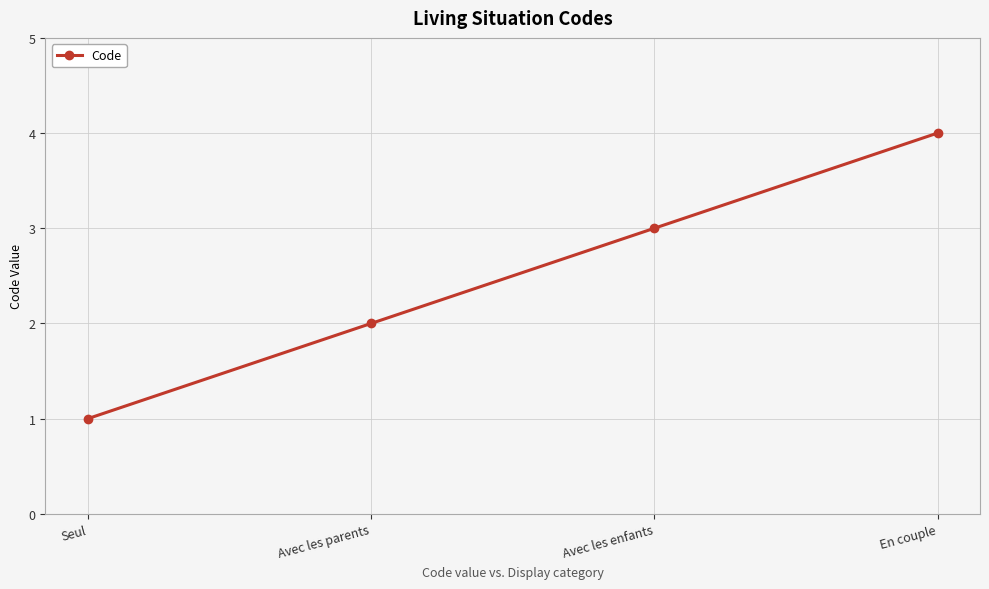

Count the values in the range 2 to 4.

3